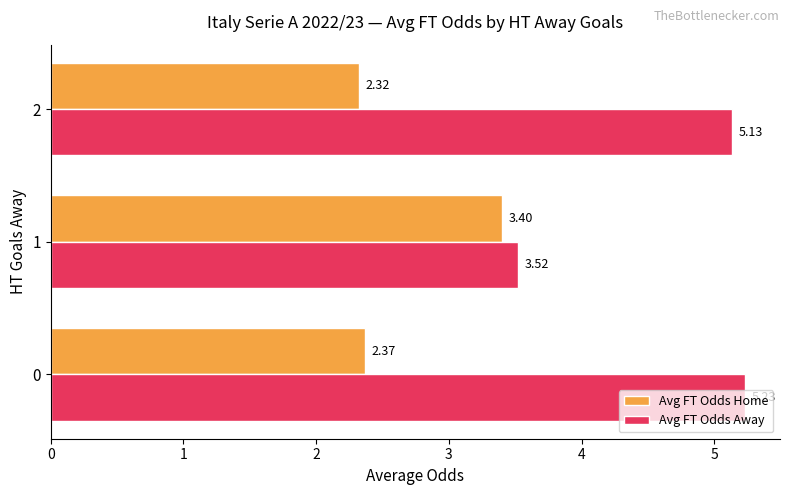

True or false: Avg FT Odds Away has a value of 3.5 at 0.

False